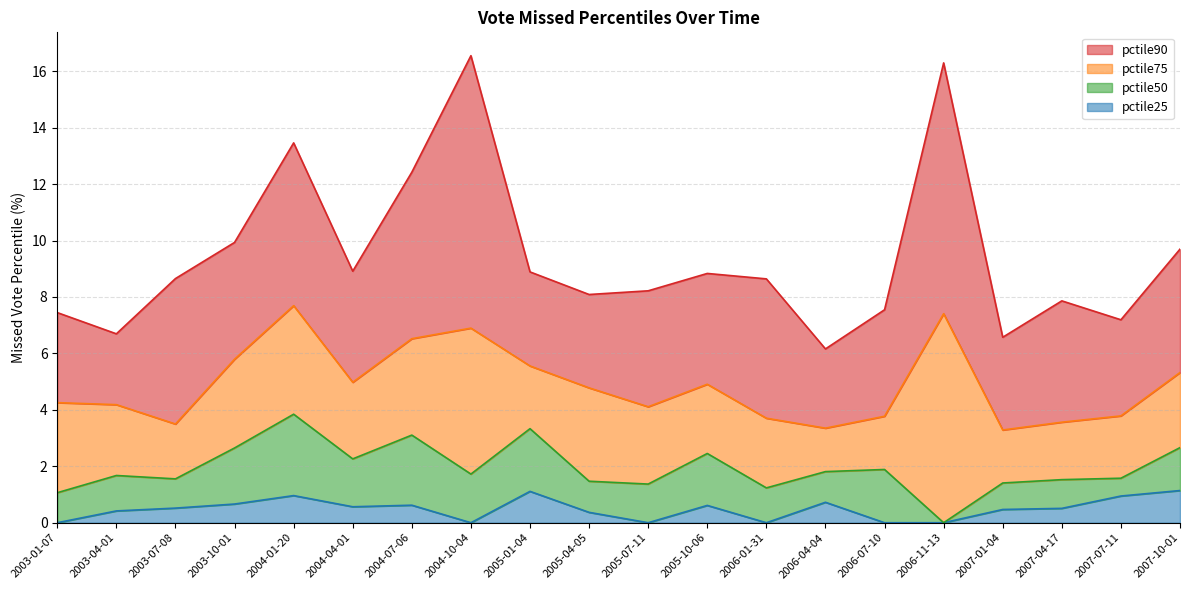

Between 2003-07-08 and 2003-10-01, which series saw the biggest shift?

pctile75